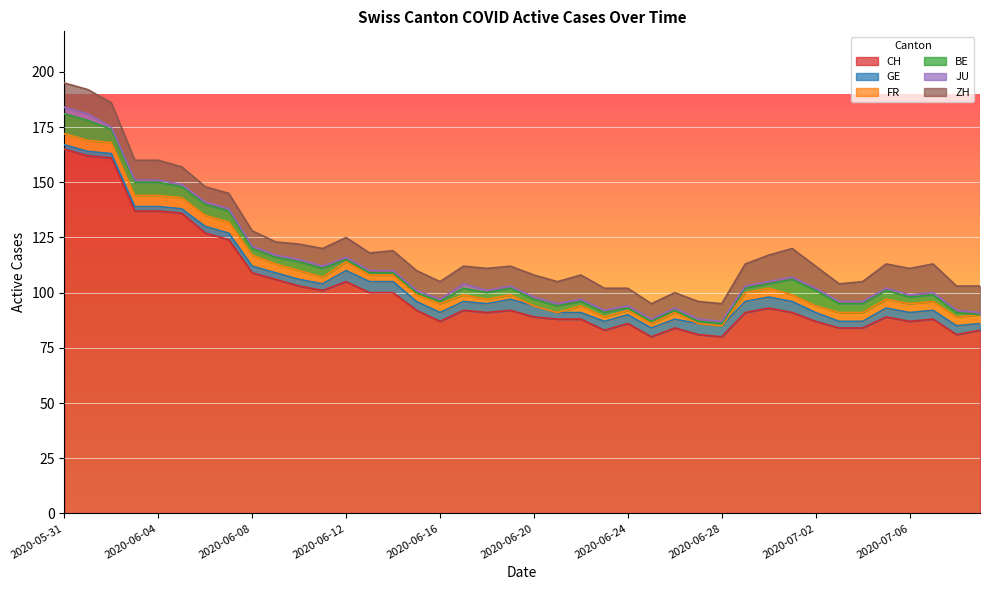

At which label is CH closest to 122?

2020-06-07